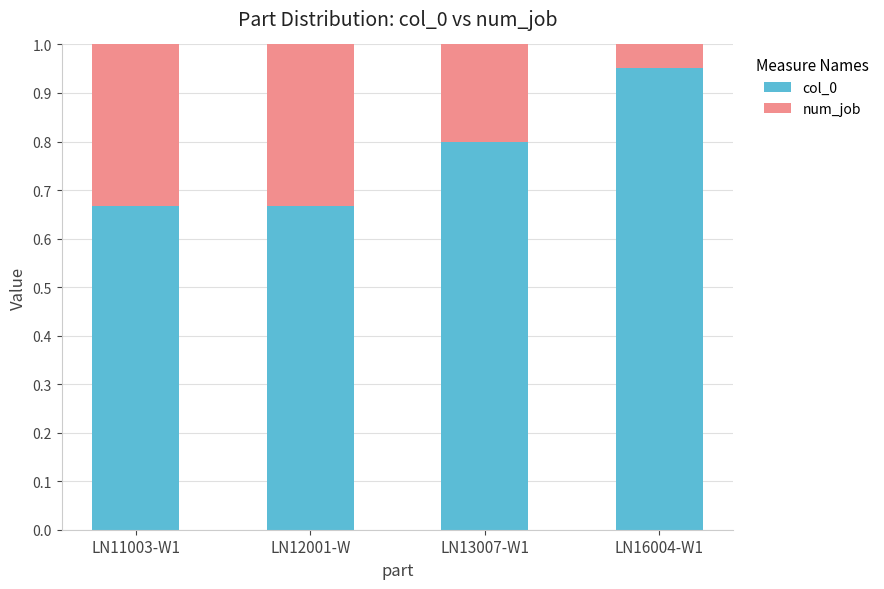

Is it true that col_0 equals 1.2 at LN13007-W1?

False